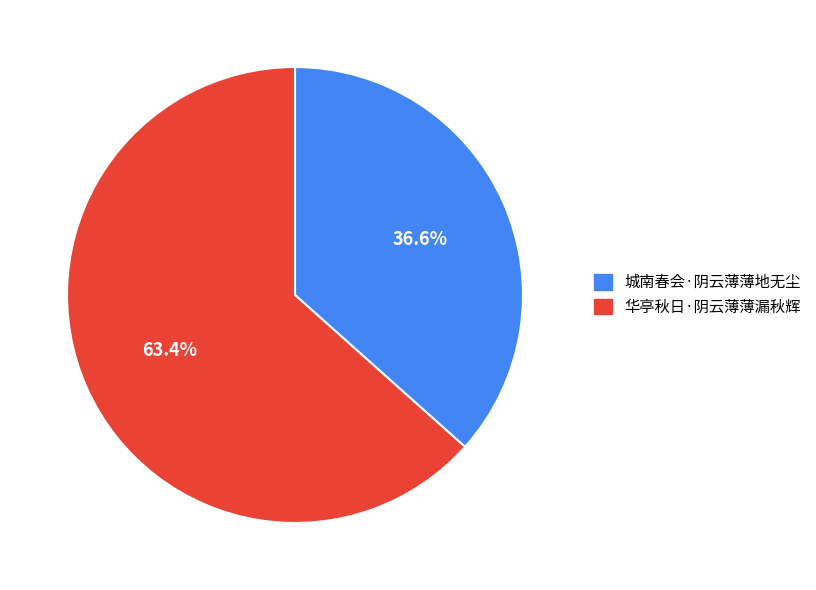

Between 华亭秋日·阴云薄薄漏秋辉 and 城南春会·阴云薄薄地无尘, which is larger?

华亭秋日·阴云薄薄漏秋辉